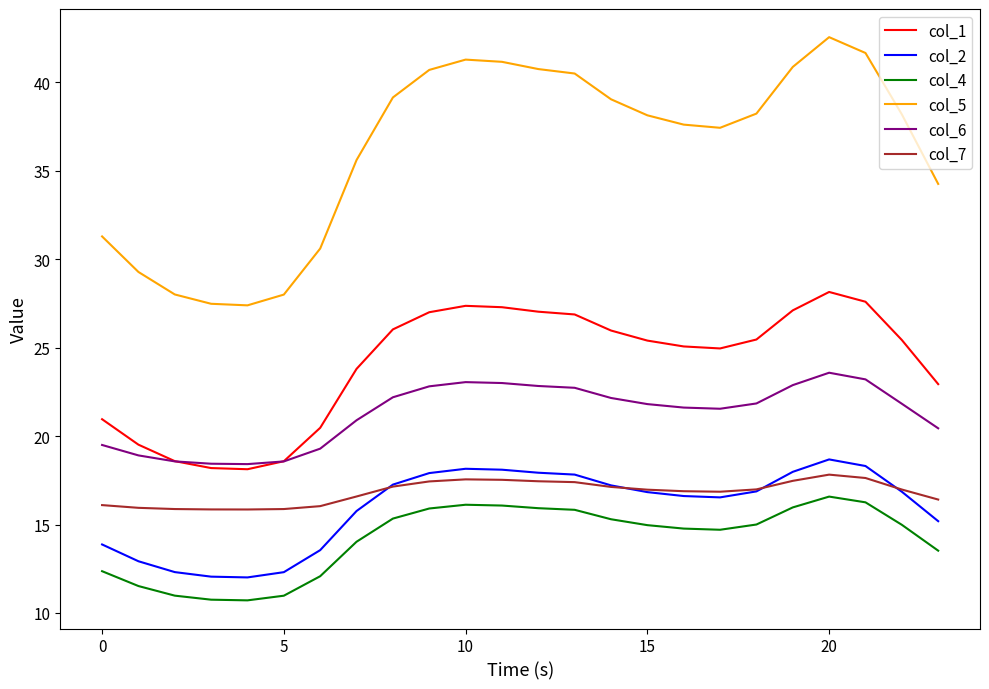

Which series has the largest range (max minus min)?

col_5